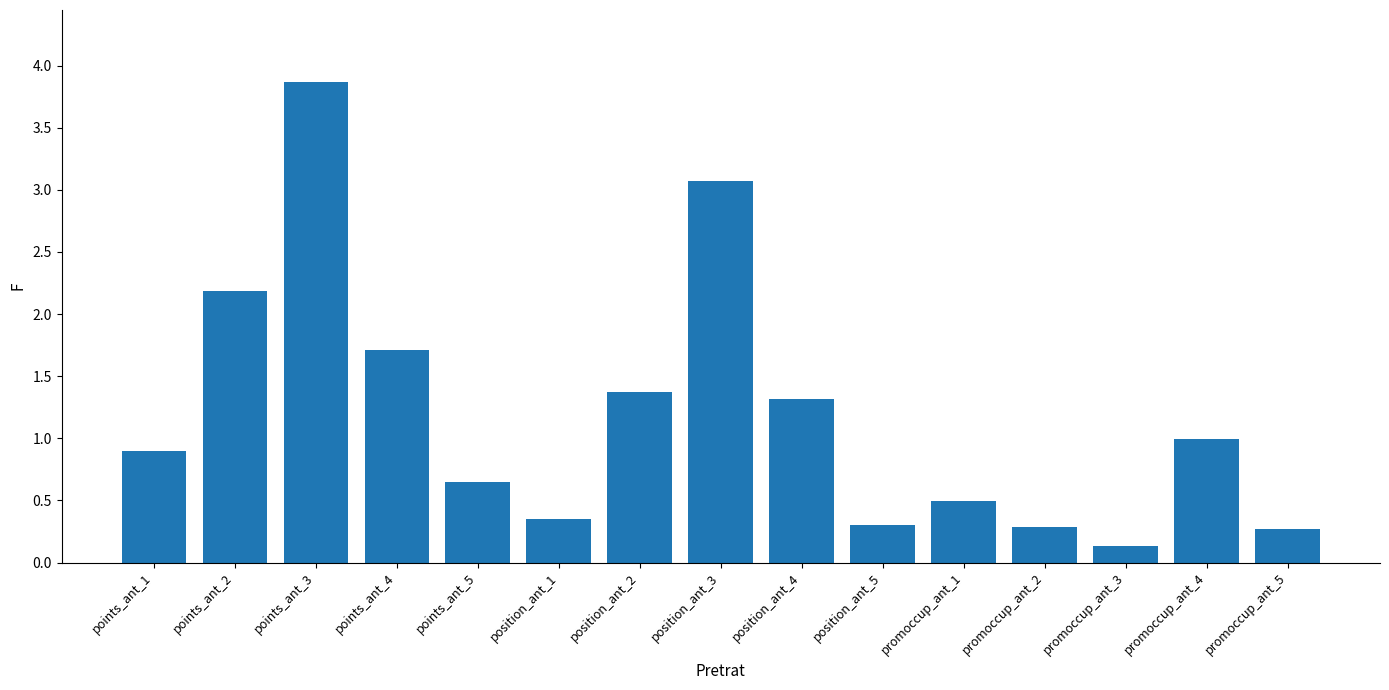

What is the difference between the second highest and minimum values?

2.9